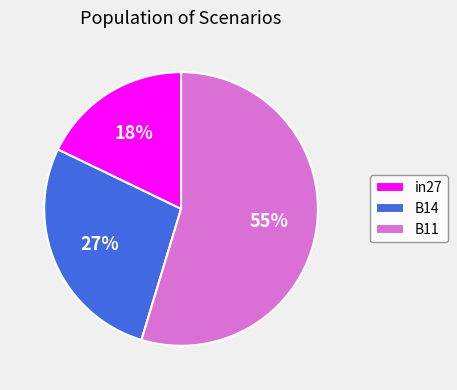

Rank the categories by value from lowest to highest.

in27, B14, B11